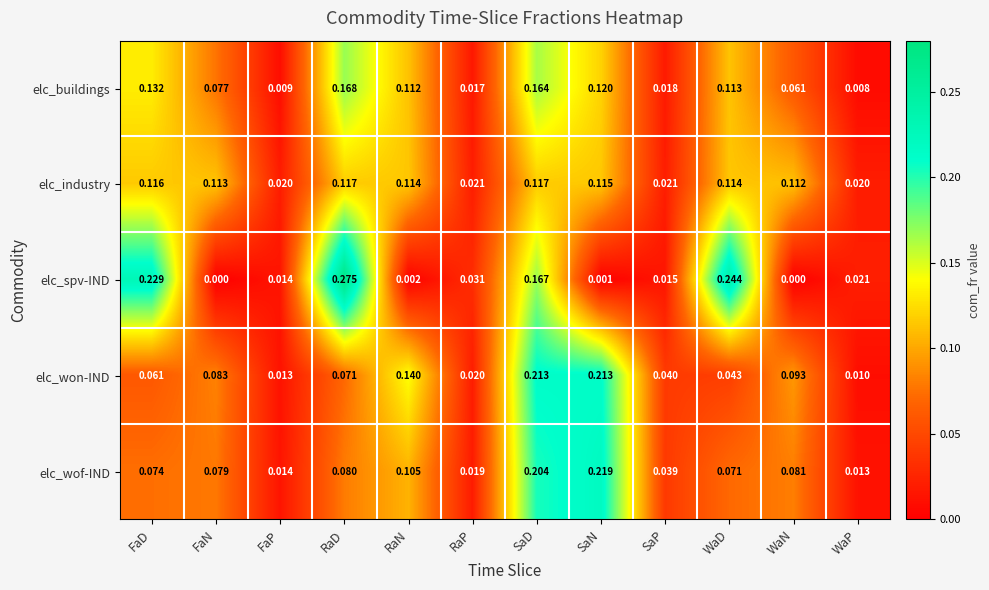

At which category is the sum across all series the highest?

SaD